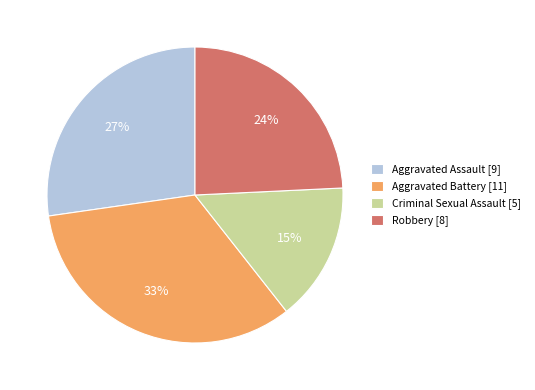

Is Criminal Sexual Assault the majority of the pie?

No